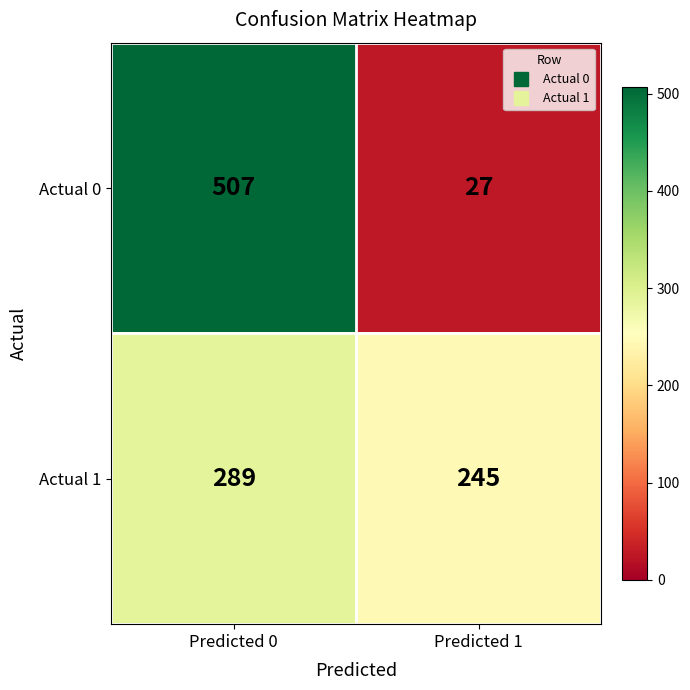

What is the sum of all Actual 1 values?

534